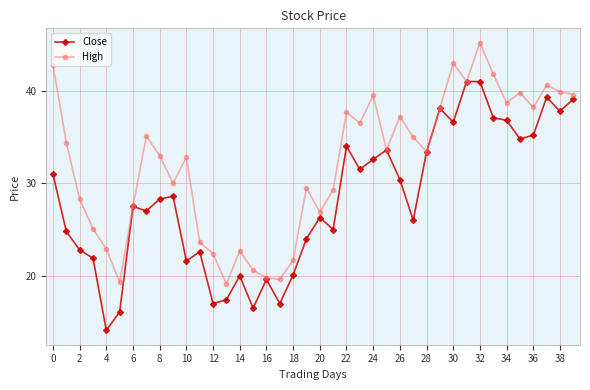

True or false: High has more than 1 interior local peaks.

True